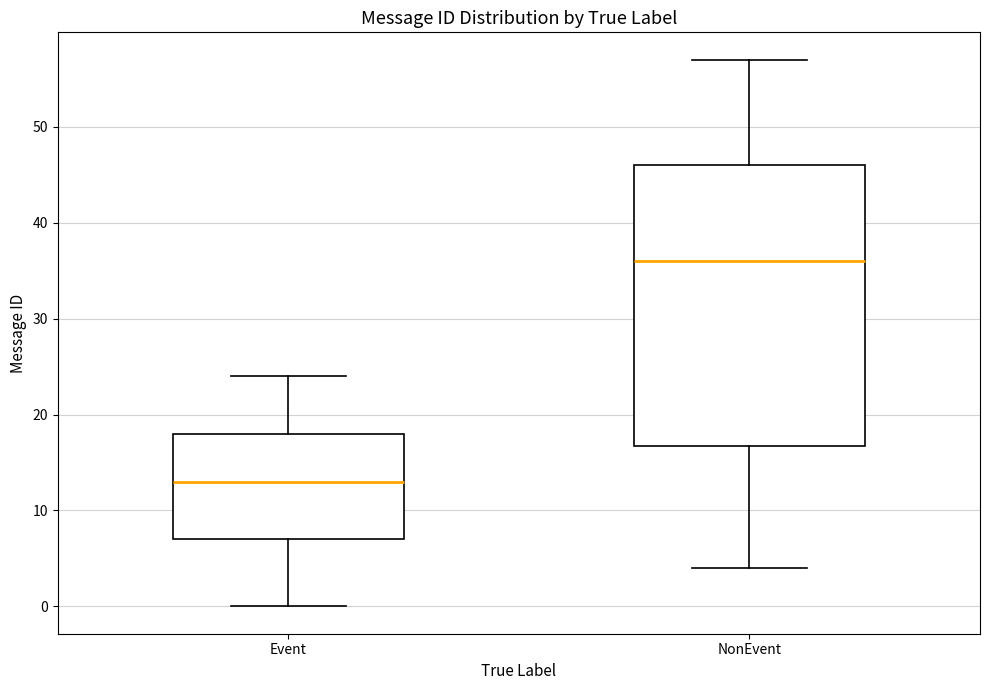

Which box is the tallest, from its lower edge to its upper edge?

NonEvent